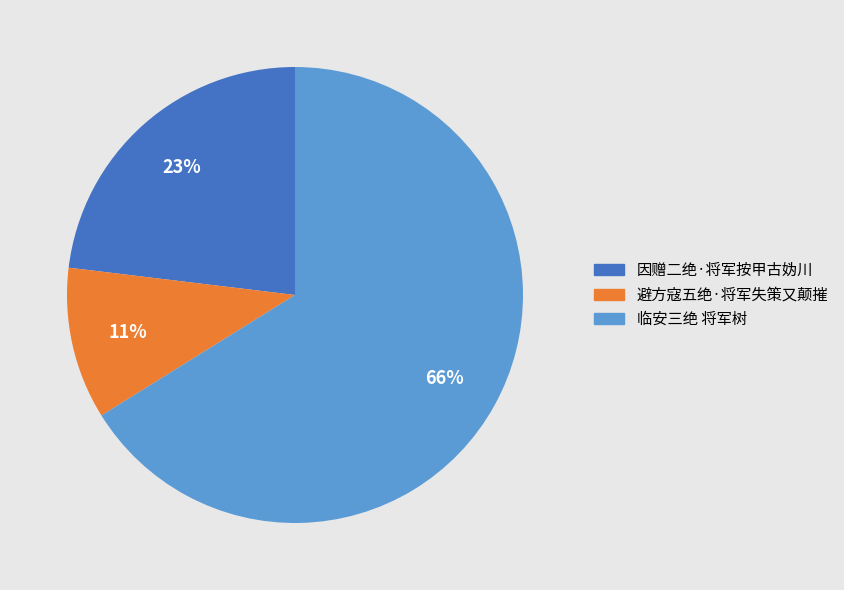

Does 因赠二绝·将军按甲古妫川 account for over 50% of the chart?

No